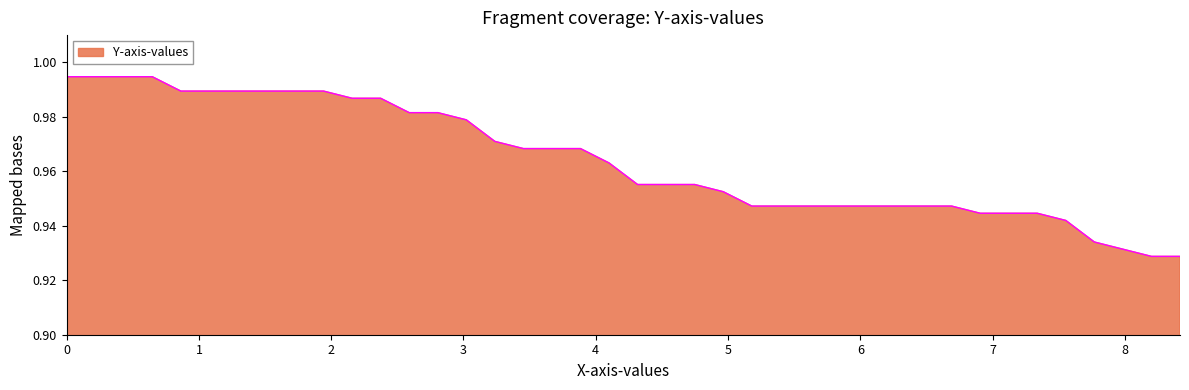

List the labels in order of value, smallest first.

8.201438848920864, 8.417266187050359, 7.985611510791367, 7.76978417266187, 7.553956834532373, 6.906474820143885, 7.122302158273381, 7.338129496402878, 5.179856115107914, 5.39568345323741, 5.611510791366906, 5.827338129496403, 6.043165467625899, 6.258992805755396, 6.474820143884892, 6.690647482014389, 4.964028776978417, 4.316546762589928, 4.532374100719425, 4.748201438848921, 4.100719424460432, 3.453237410071943, 3.669064748201439, 3.884892086330935, 3.237410071942446, 3.02158273381295, 2.589928057553957, 2.805755395683453, 2.158273381294964, 2.37410071942446, 0.8633093525179857, 1.079136690647482, 1.294964028776979, 1.510791366906475, 1.726618705035971, 1.942446043165468, 0.0, 0.2158273381294964, 0.4316546762589928, 0.6474820143884893